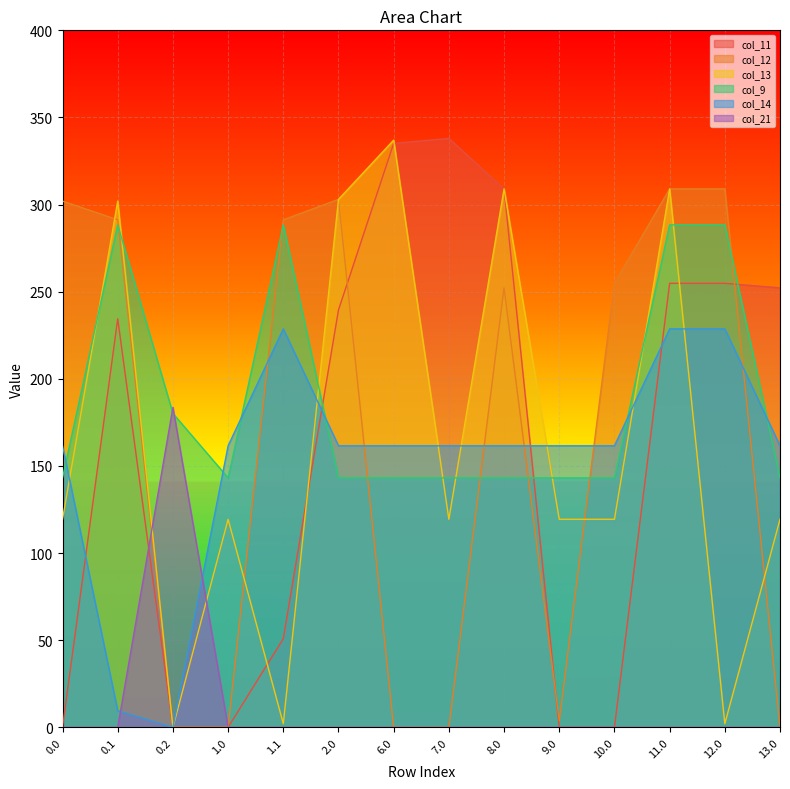

How many lines are shown in the chart?

6